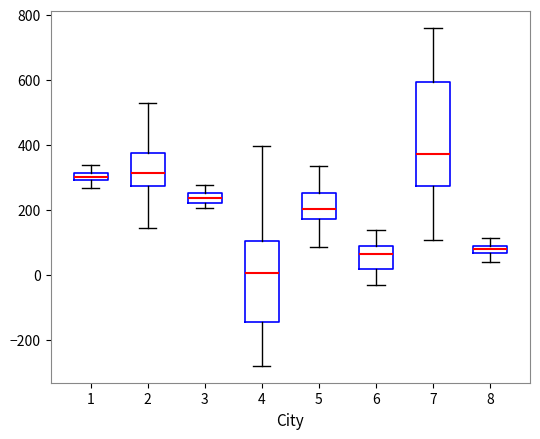

Comparing the boxes themselves (not the whiskers), which one is the tallest?

7